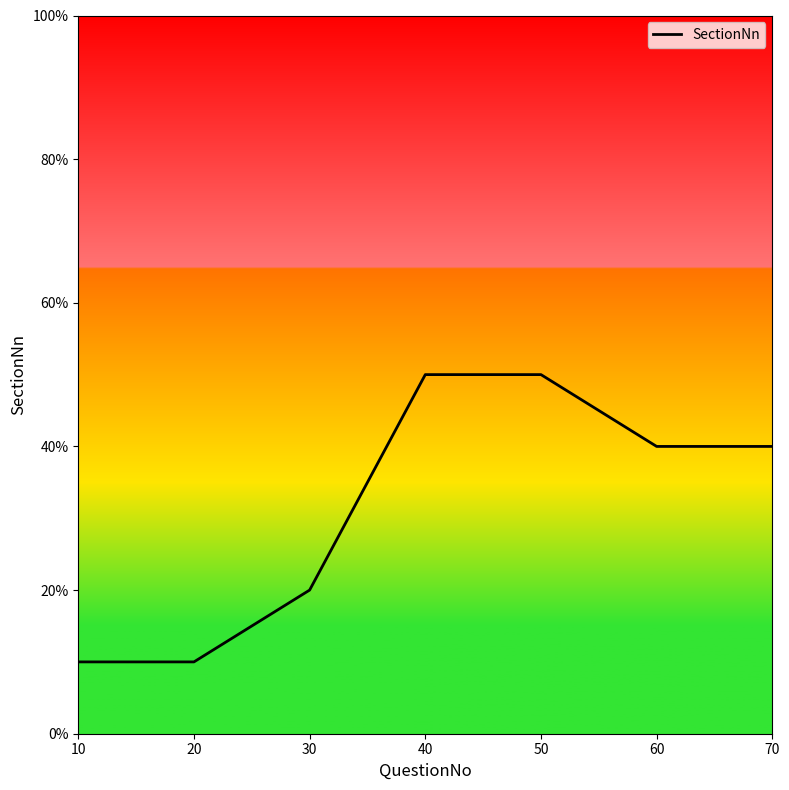

True or false: the data has more than 1 interior local peaks.

False